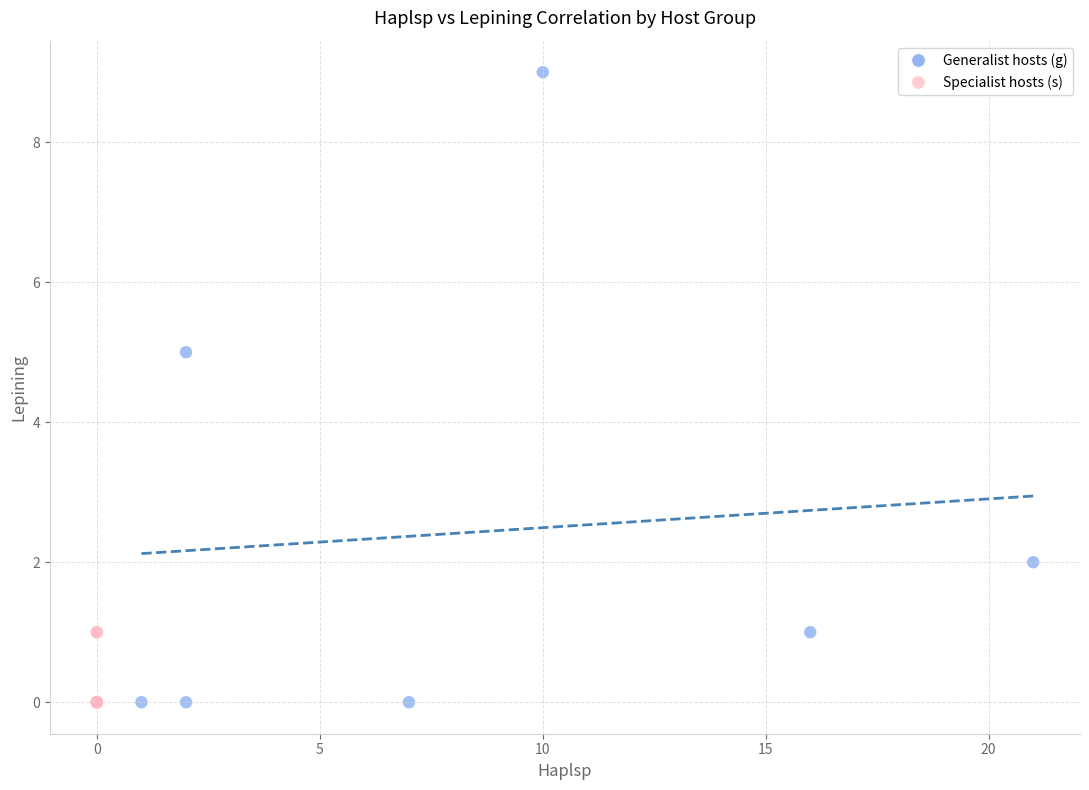

Which series has the largest Y range (max minus min)?

Generalist hosts (g)